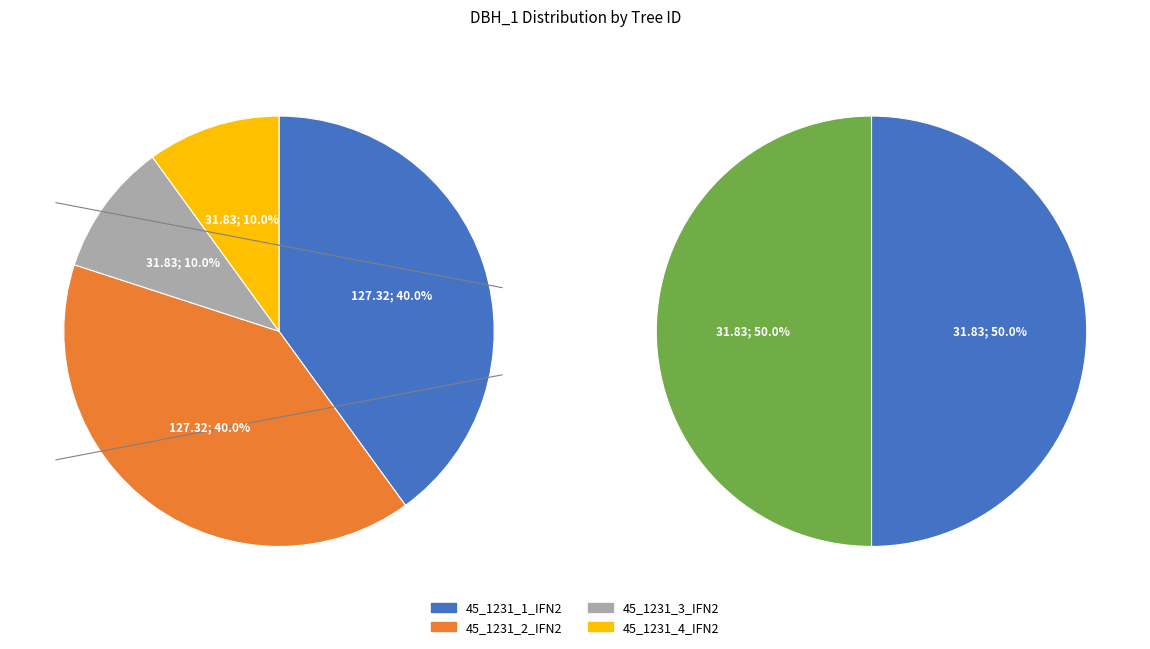

To the nearest percent, what is the difference between the 45_1231_1_IFN2 and 45_1231_3_IFN2 slice percentages?

30%